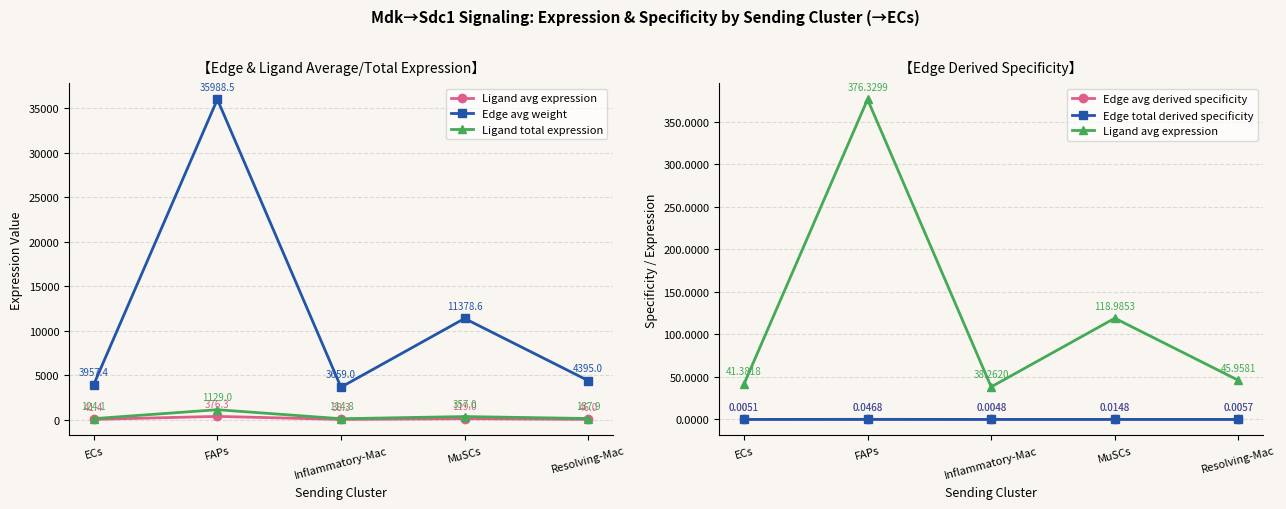

Which series changed the most between ECs and MuSCs?

Edge avg weight